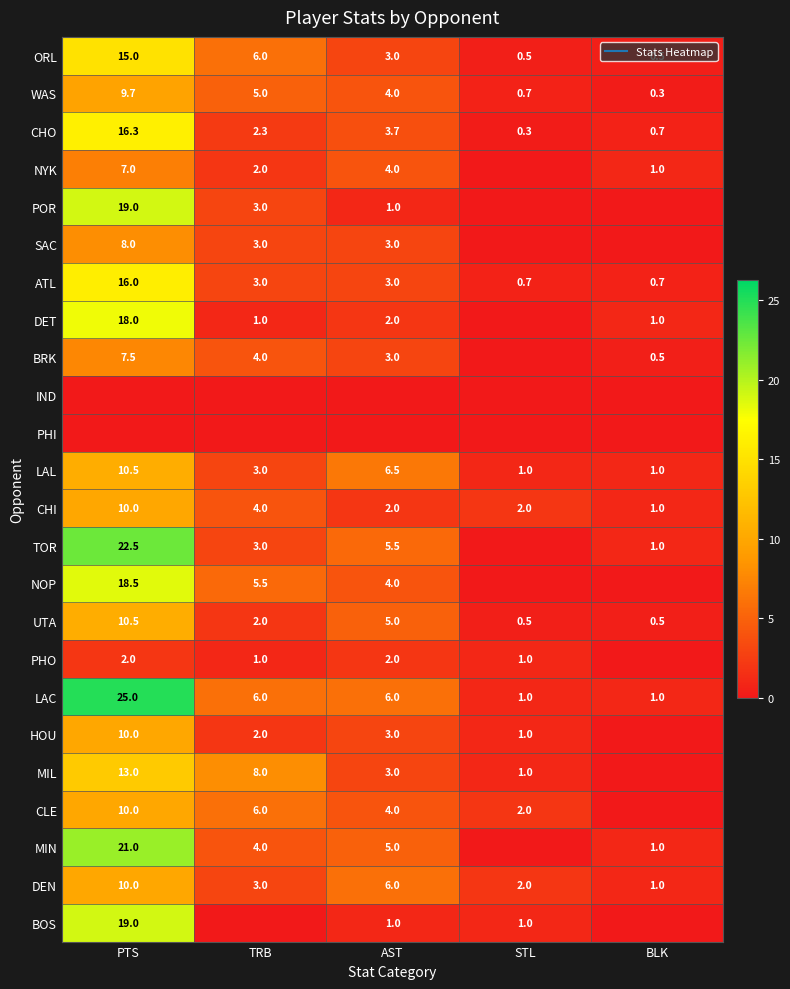

Is it true that MIL equals 0.6 at STL?

False